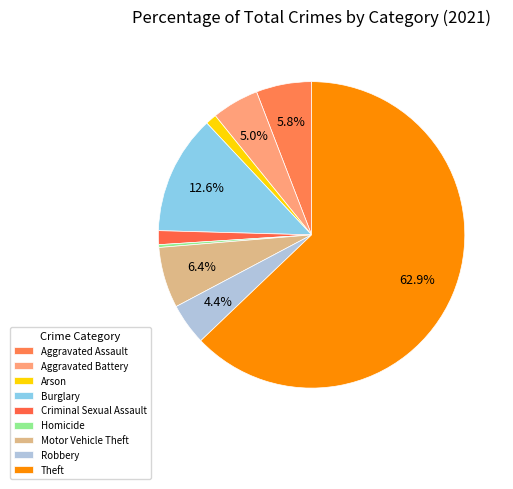

How many segments does this pie chart have?

9